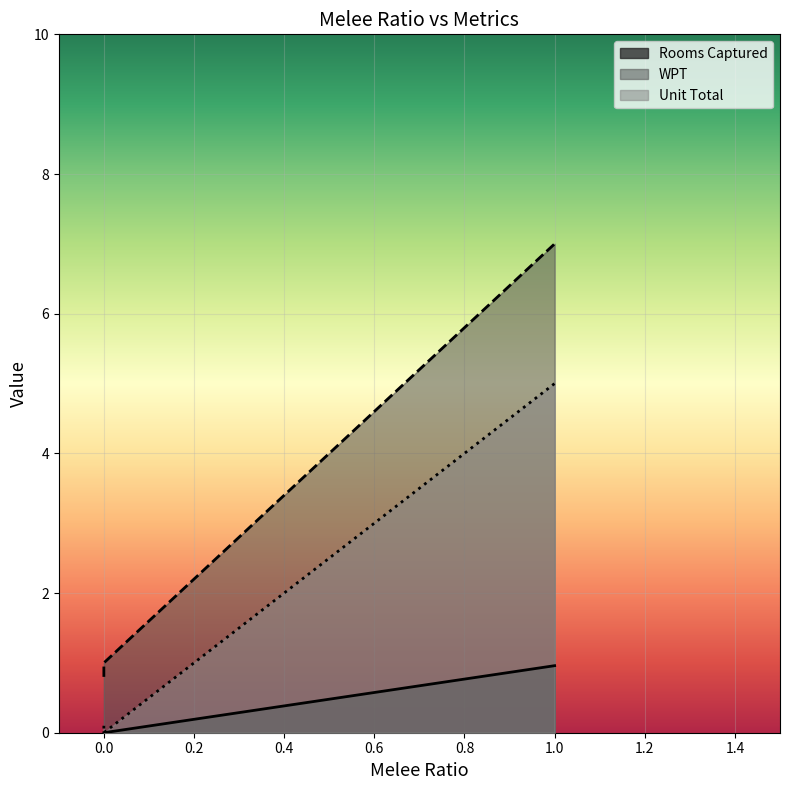

True or false: Unit Total and Rooms Captured intersect in this chart.

False